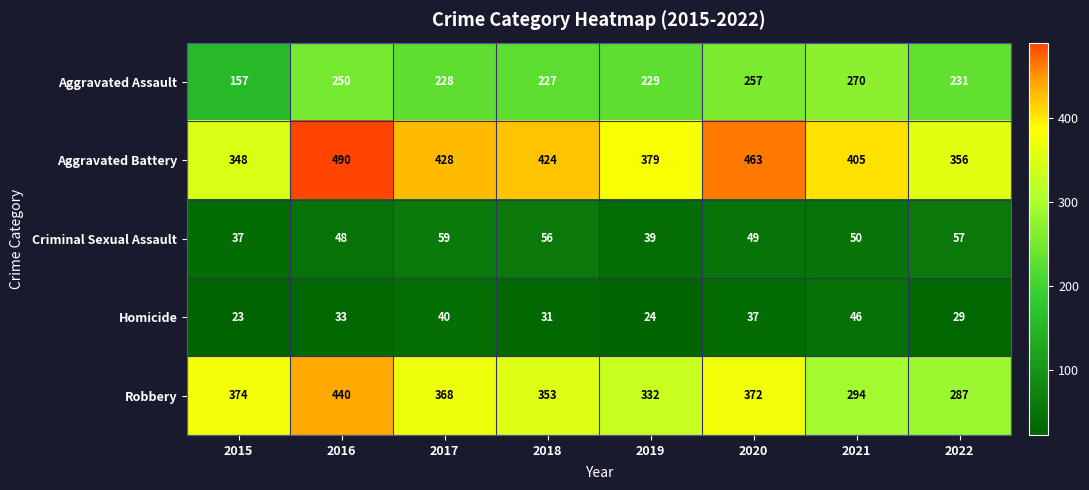

List the labels in order of Criminal Sexual Assault value, largest first.

2017, 2022, 2018, 2021, 2020, 2016, 2019, 2015